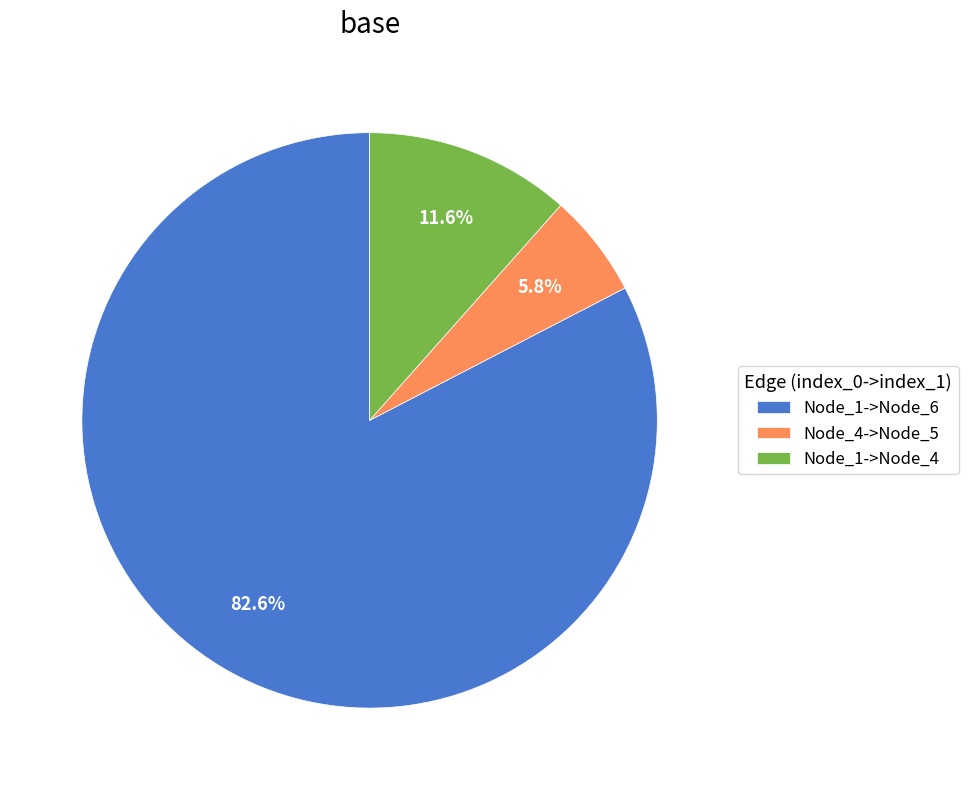

Is there any slice that represents more than half of the pie?

Yes